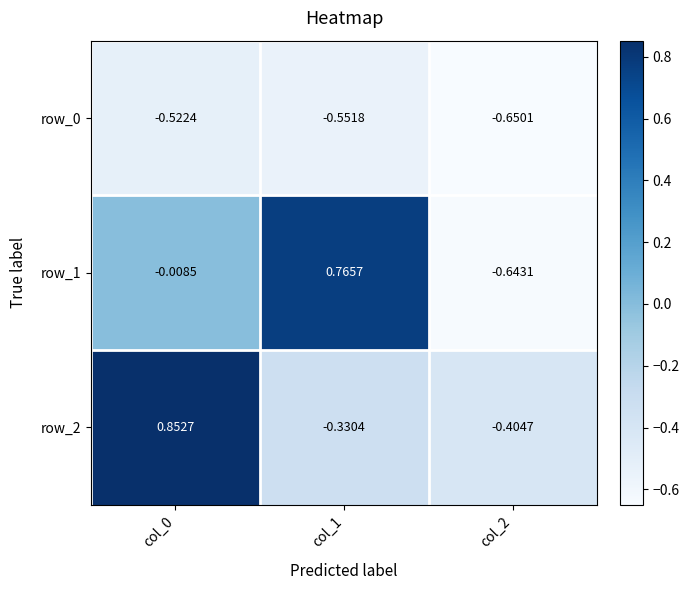

Is the value of row_0 at col_2 greater than the value of row_2 at col_2?

No